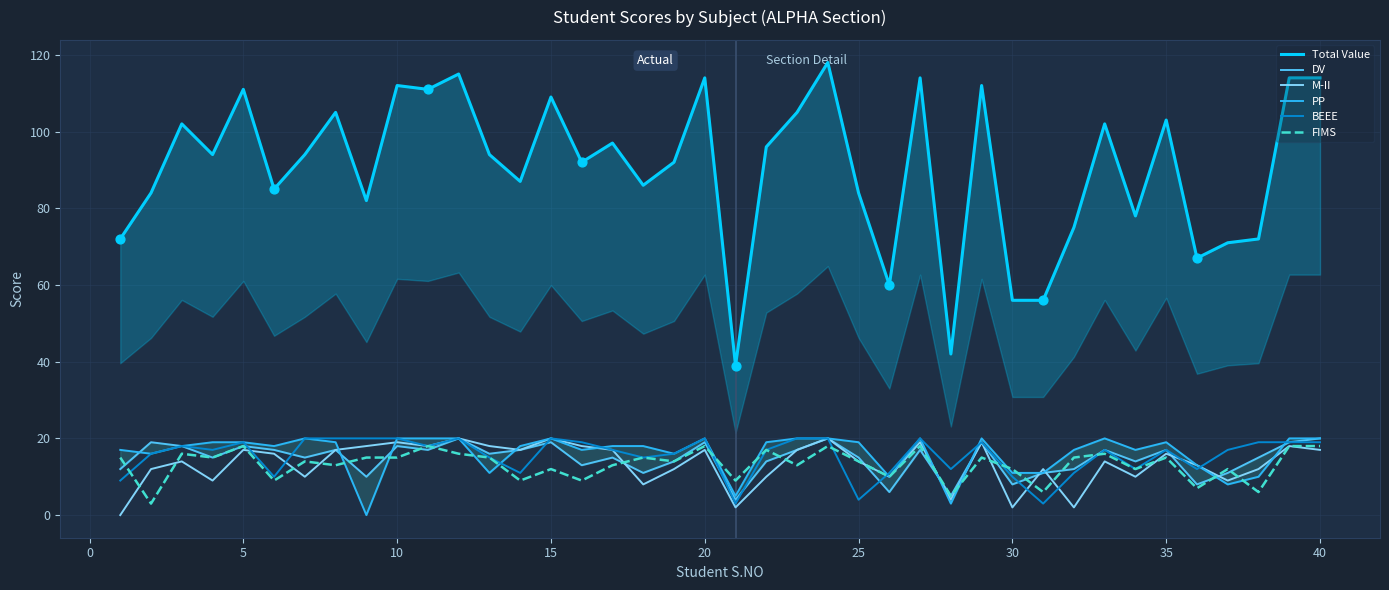

What is the total value across all series at 5?

202